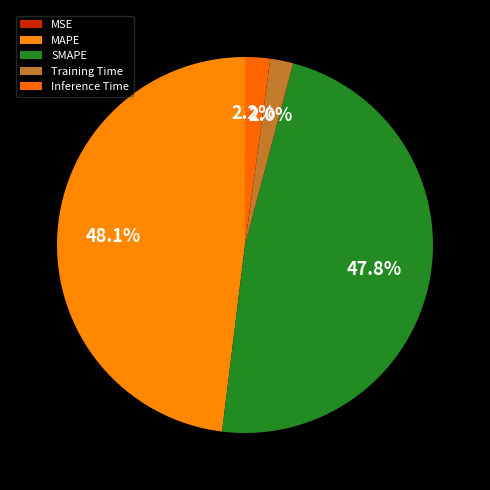

To the nearest percent, what is the average slice percentage?

20%